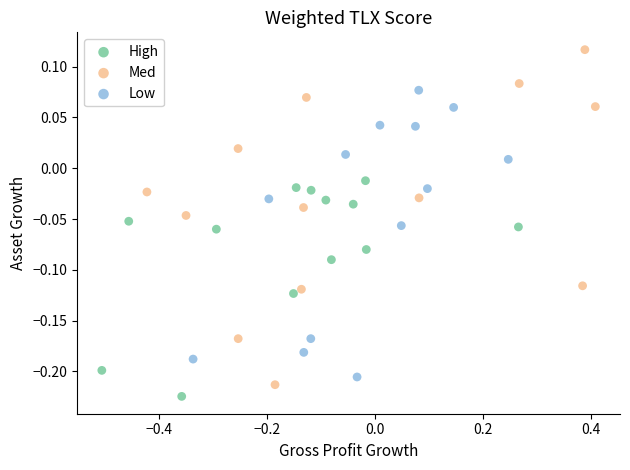

Which series contains the lowest Y value?

High